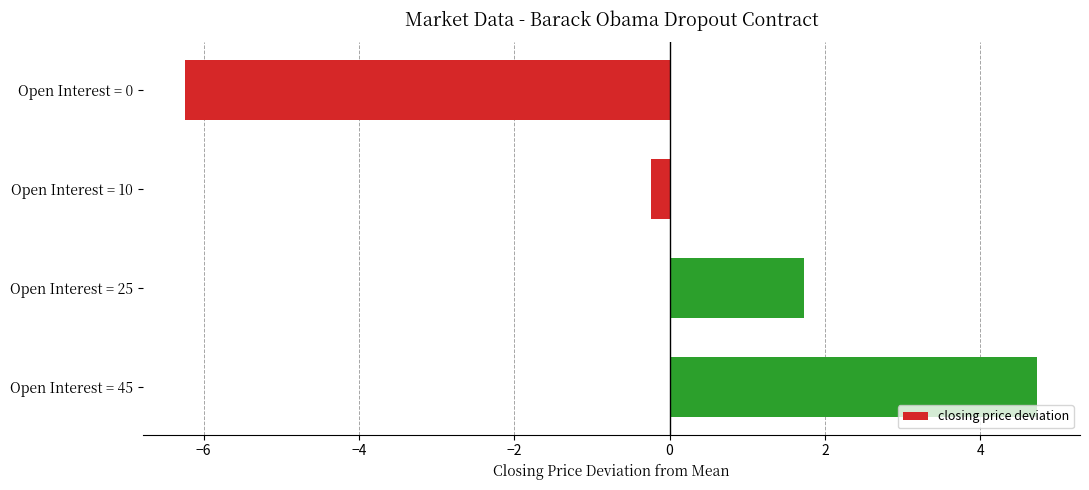

How many values are above zero?

2